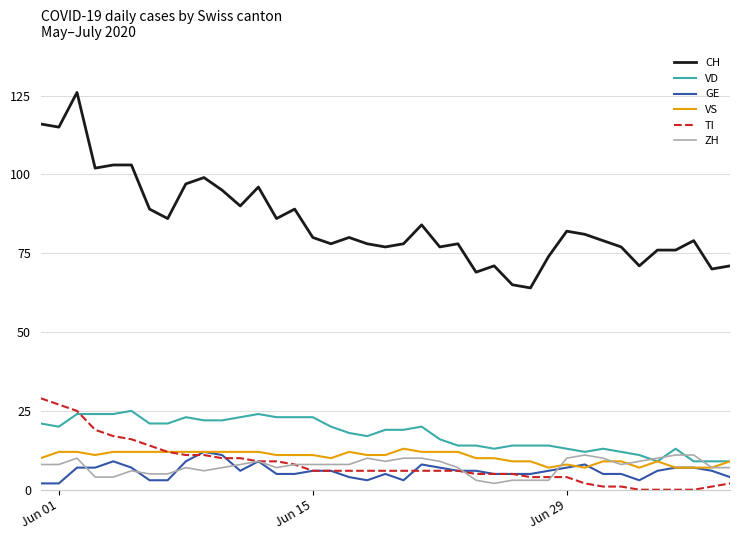

Which series has the largest total across all categories?

CH